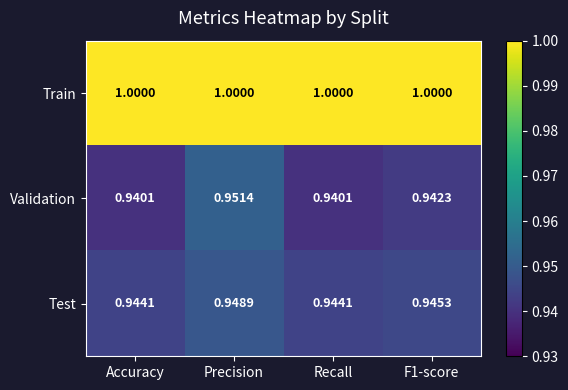

Rank the series by their maximum value, from lowest to highest.

Test, Validation, Train